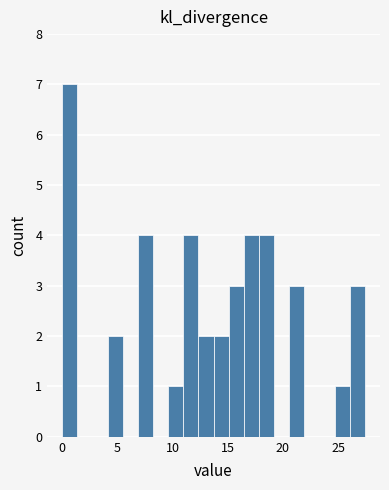

Around what value on the x-axis is the tallest bar? Give the approximate position of its centre, as read against the axis.

0.5